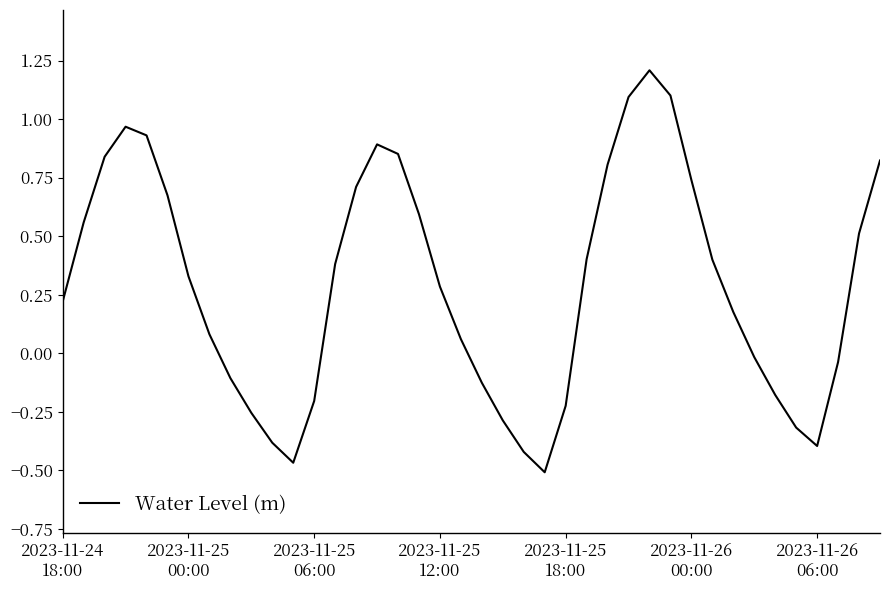

Does the chart have visible grid lines?

No